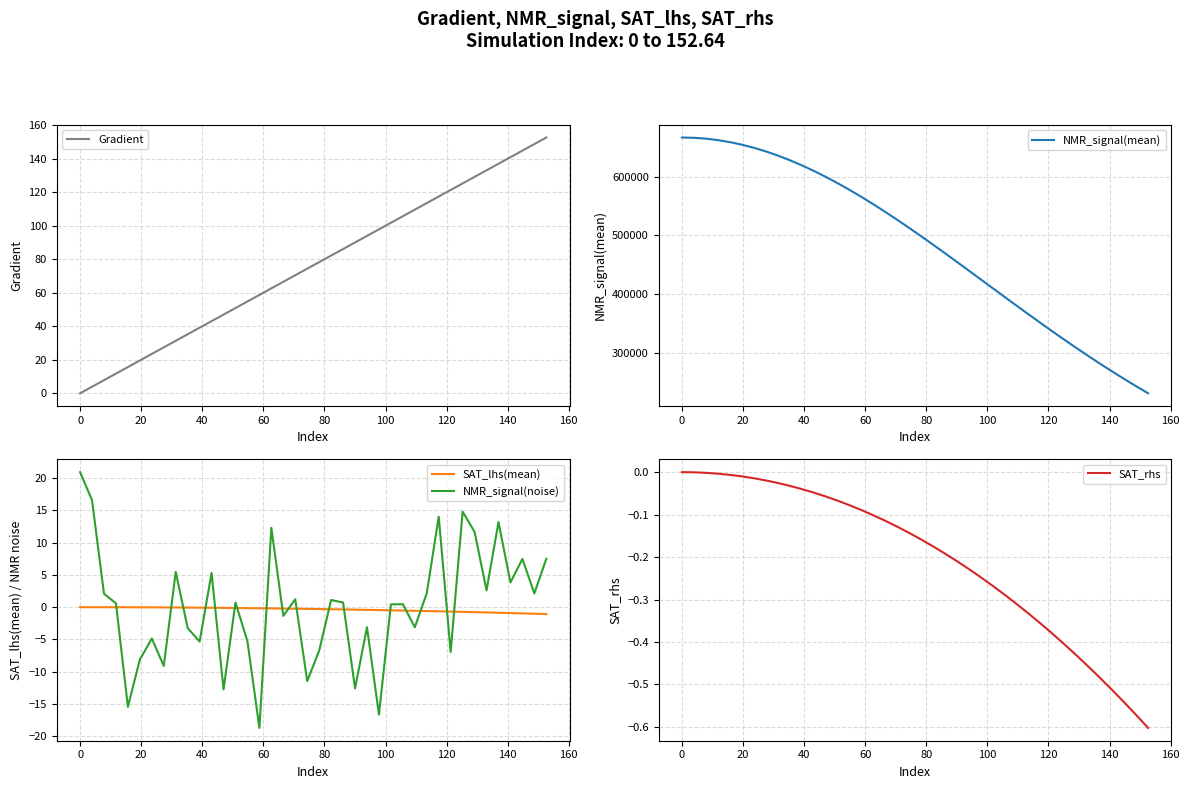

What is the minimum value for NMR_signal(mean)?

230726.9